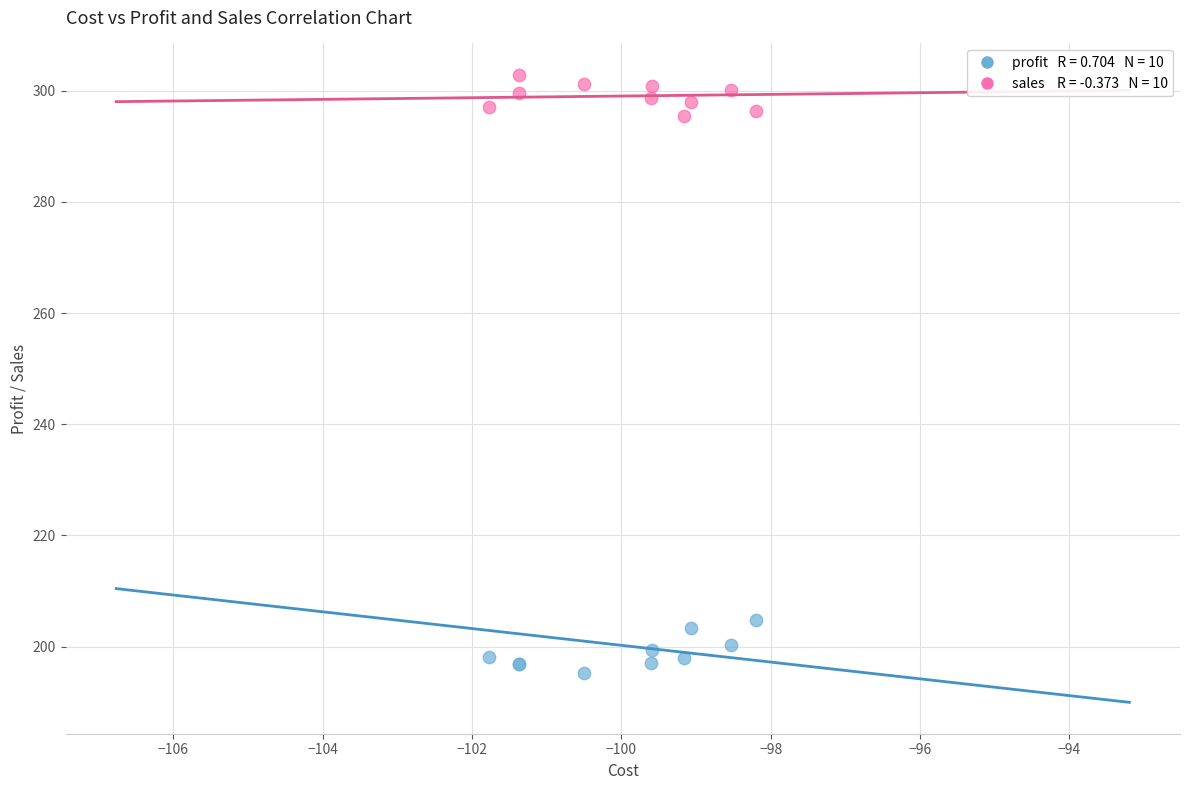

Across all series, what Y value is closest to 249?

204.7